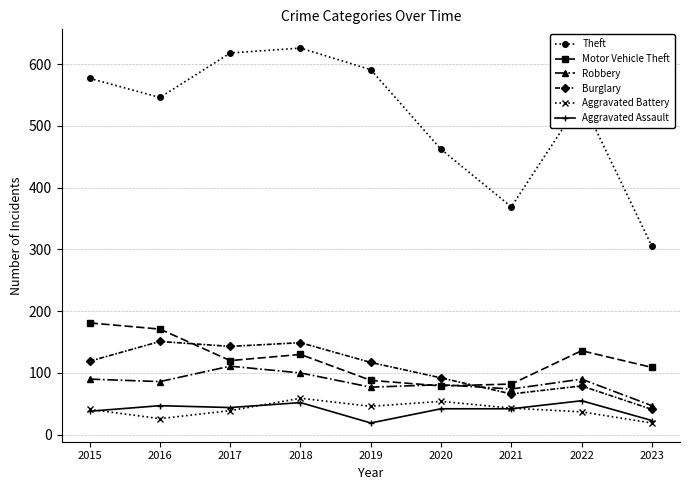

In Aggravated Battery, how many points are higher than both neighbors (excluding endpoints)?

2